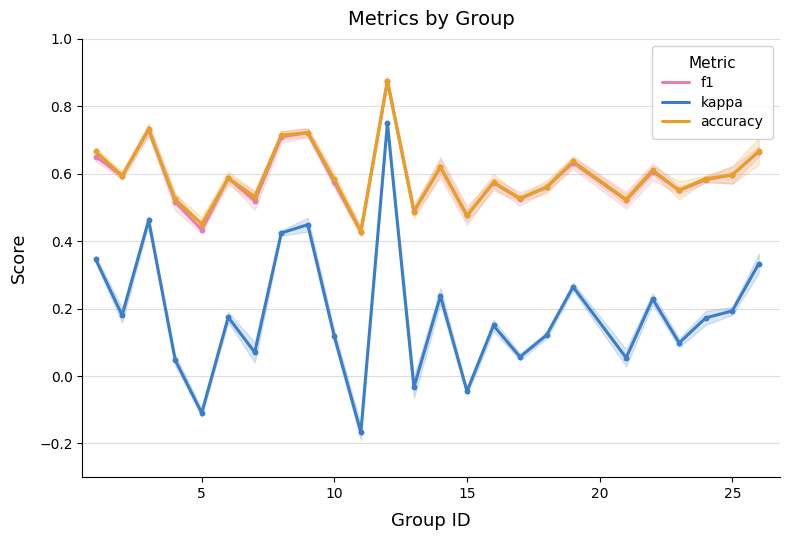

Which series contains the highest Y value?

accuracy